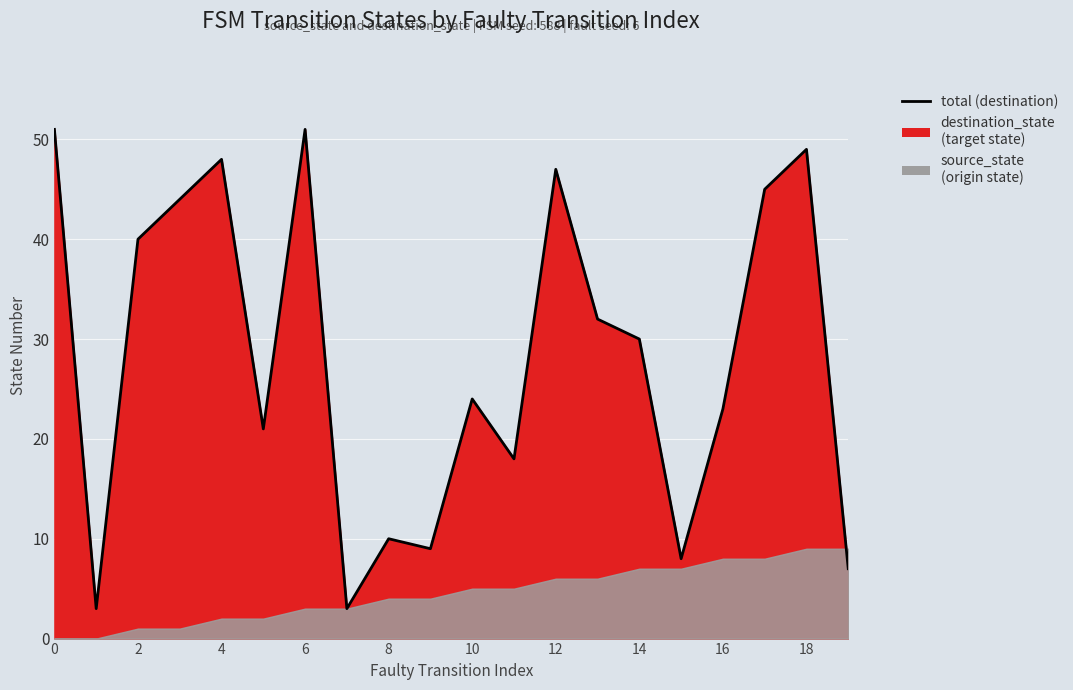

What is the value of the 1st point from the left?

51